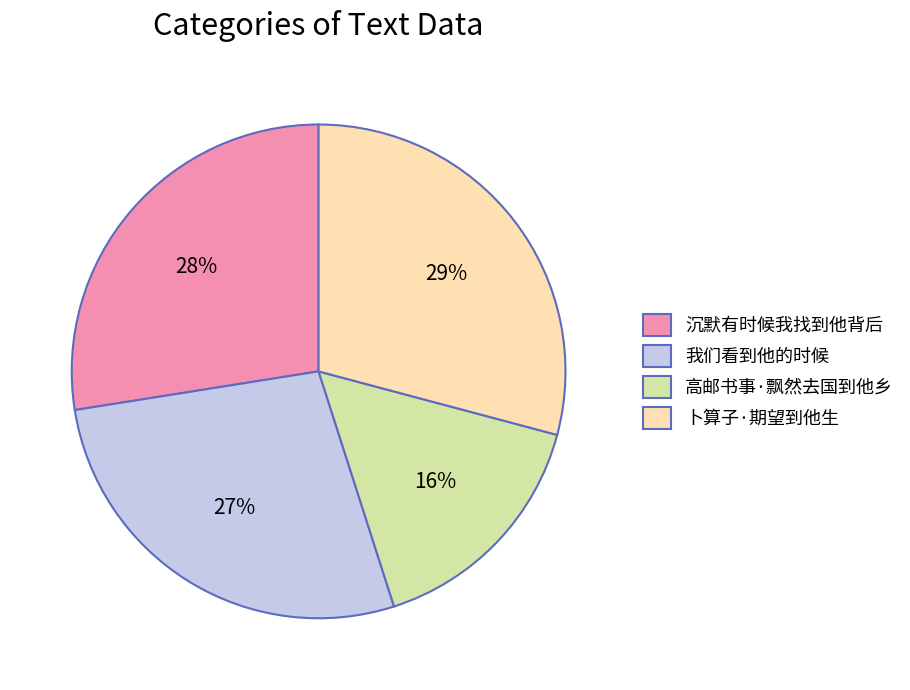

Is 我们看到他的时候 the majority of the pie?

No